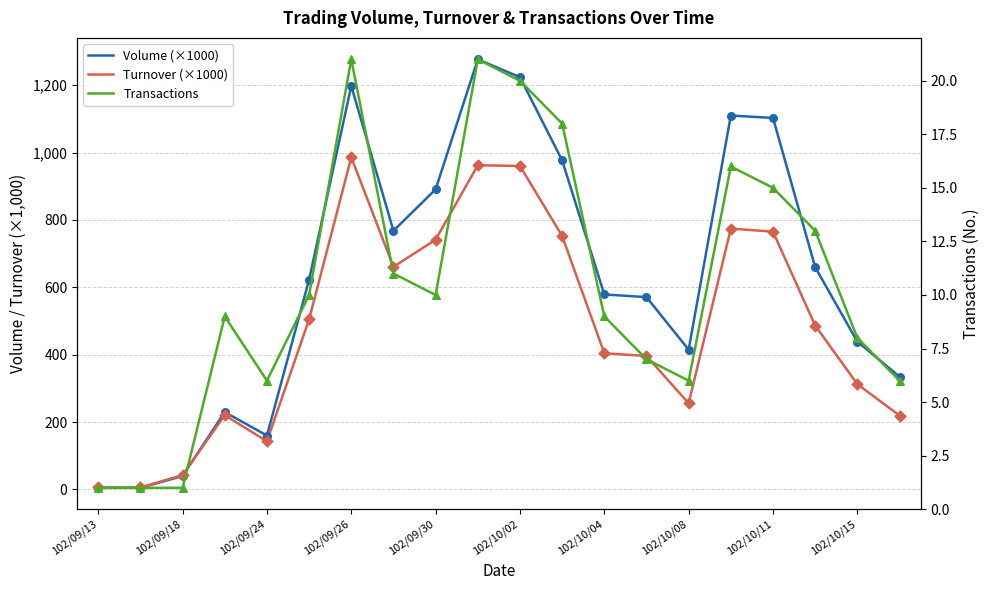

Which series contains the lowest Y value?

Transactions